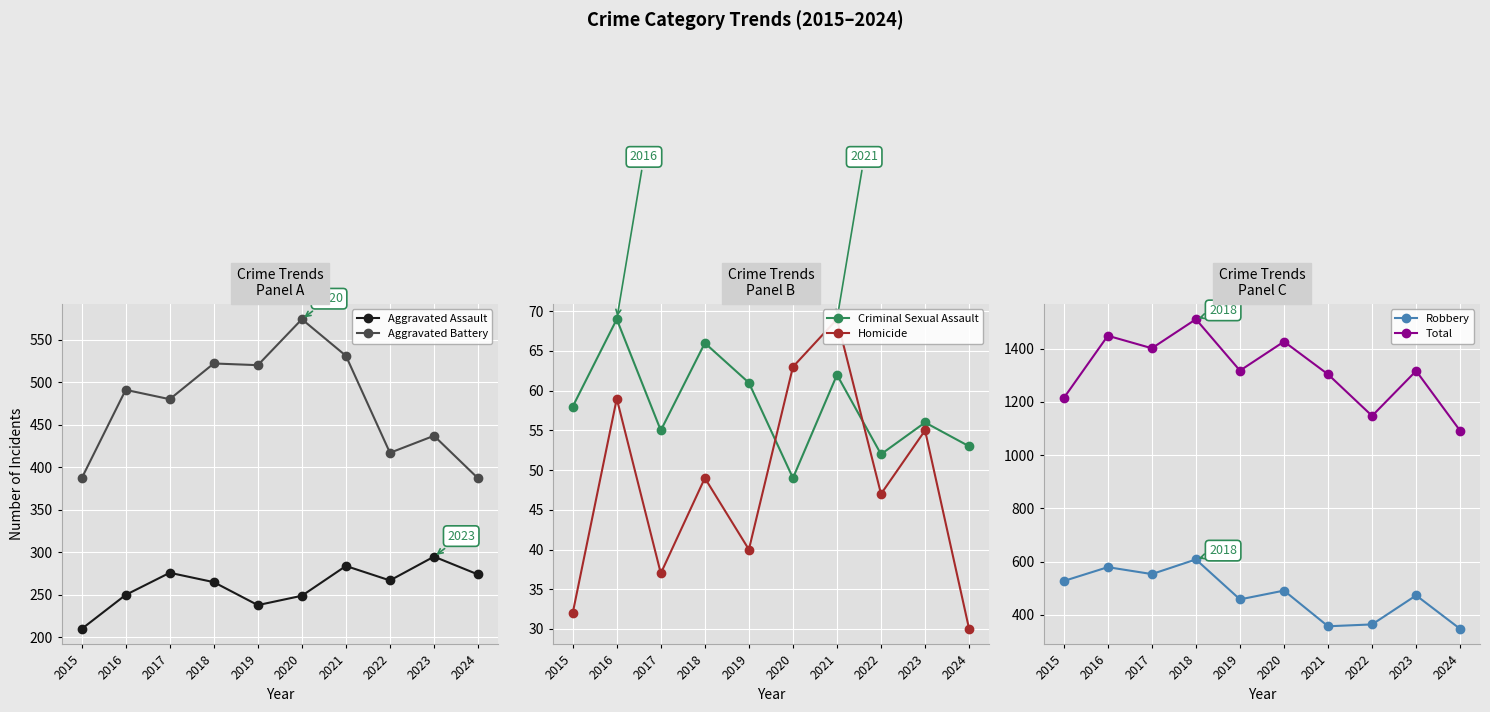

How many data points does each series have?

10